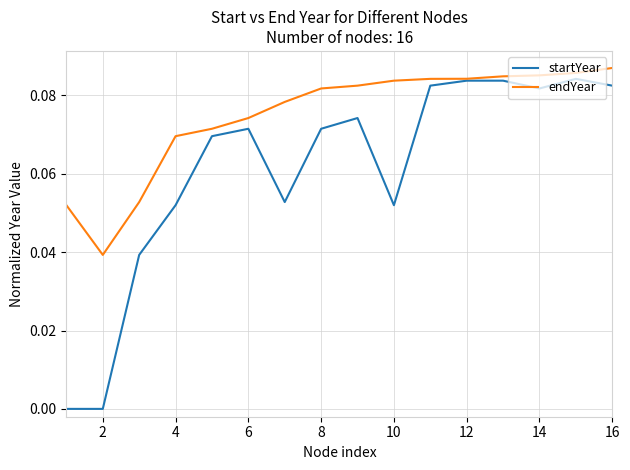

Which series has the widest spread of values?

startYear